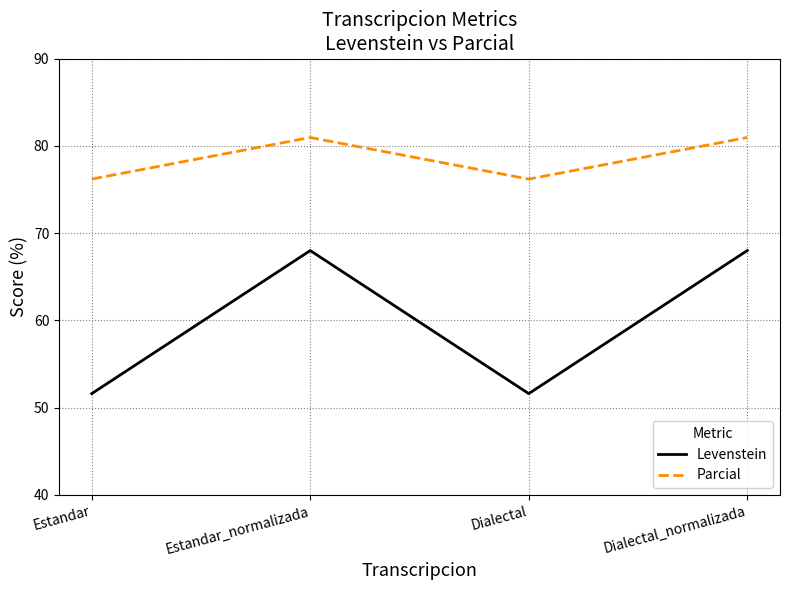

At Dialectal_normalizada, list the series in order from largest to smallest.

Parcial, Levenstein